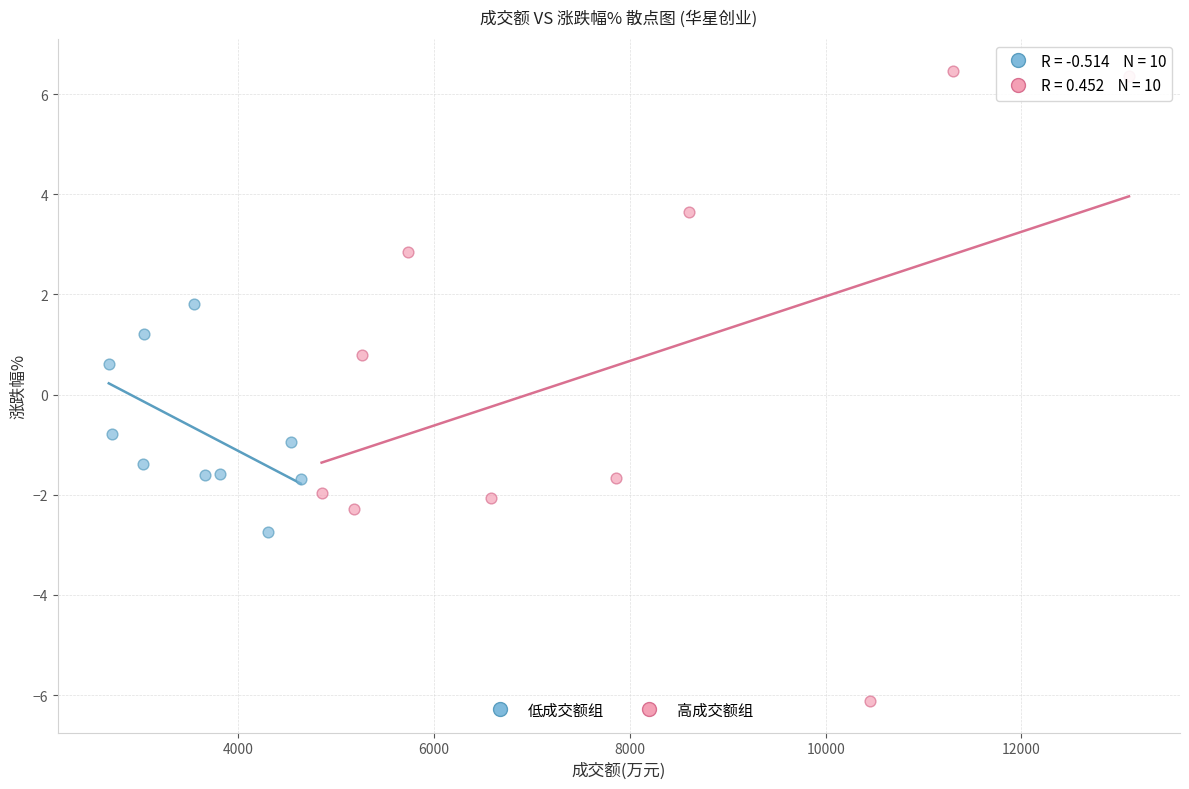

Which series reaches the maximum Y coordinate?

高成交额组